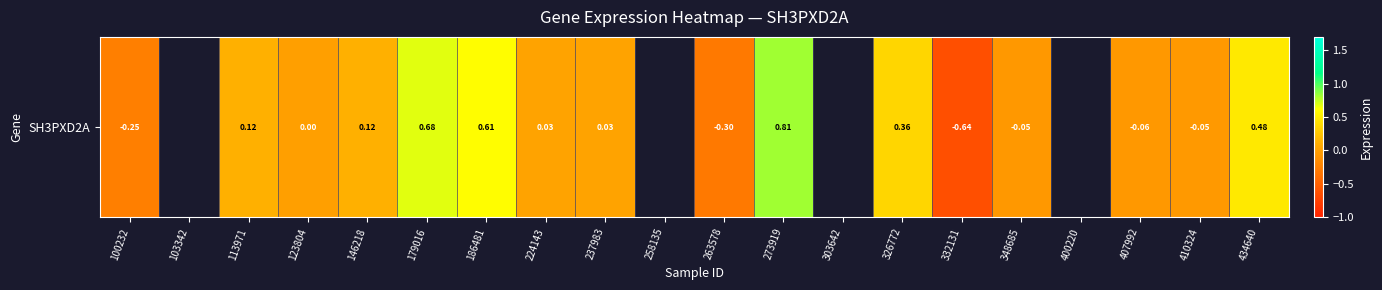

How many distinct data groups are displayed?

1